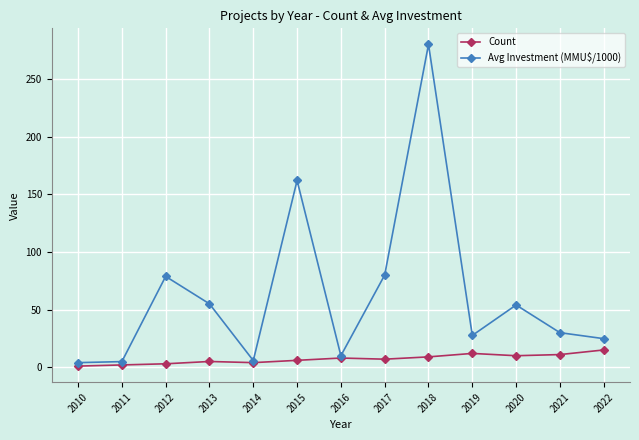

What is the sum of the Count values at 2010 and 2017?

8.0